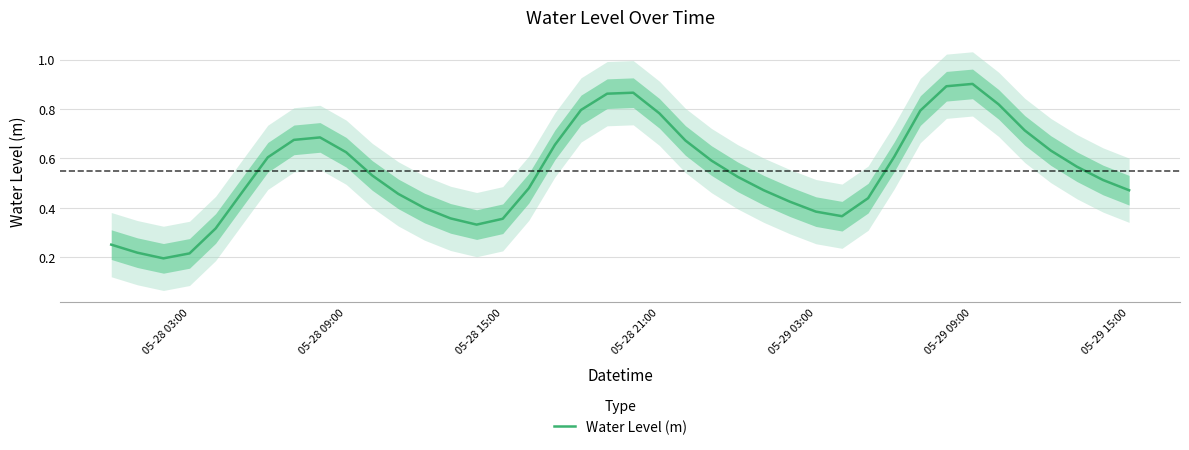

True or false: there are more than 1 points higher than both neighbors.

True